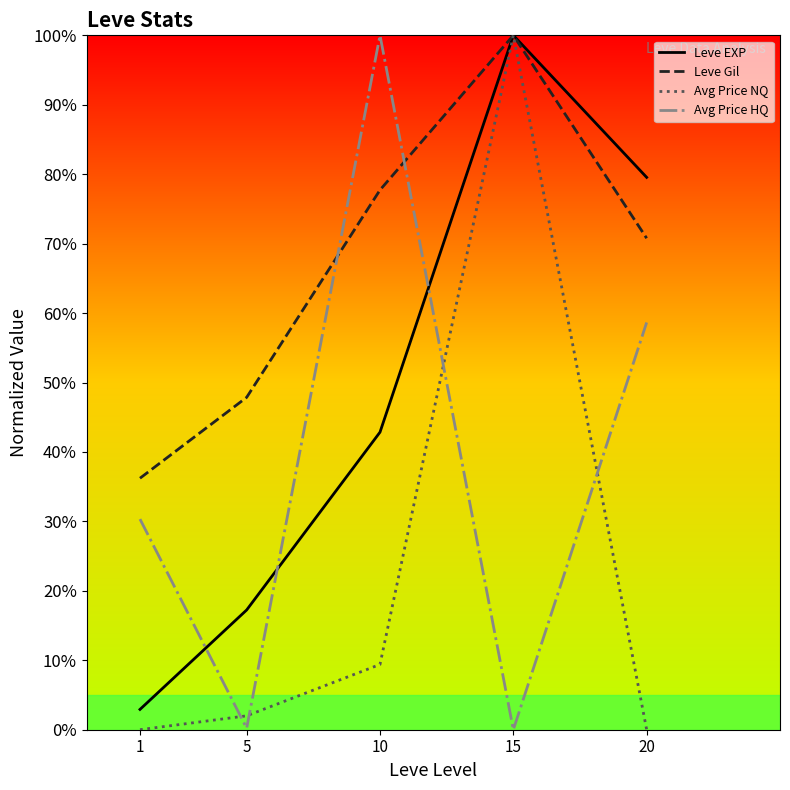

Between 15 and 20, which is larger?

15